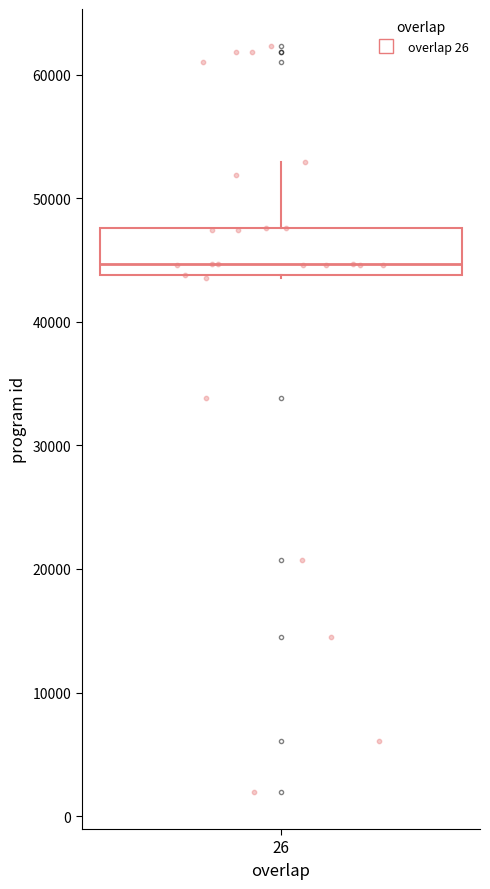

Transcribe this box plot: give where the median line is, the range the box spans, and where the two whiskers end, as read against the y-axis. The values are not printed on the chart, so give them approximately, as read against the axis.

median 45000, box 44000 to 48000, whiskers 44000 to 53000